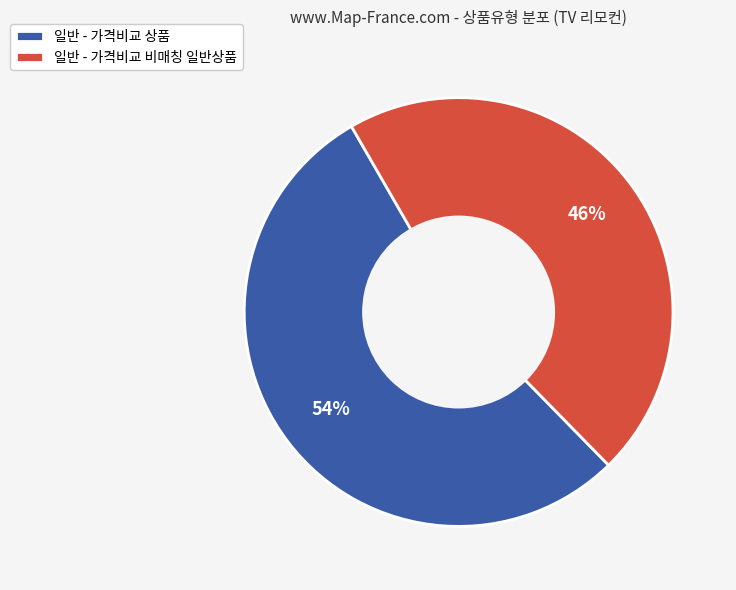

Approximately how many times larger is the value at 일반 - 가격비교 비매칭 일반상품 compared to 일반 - 가격비교 상품?

0.9